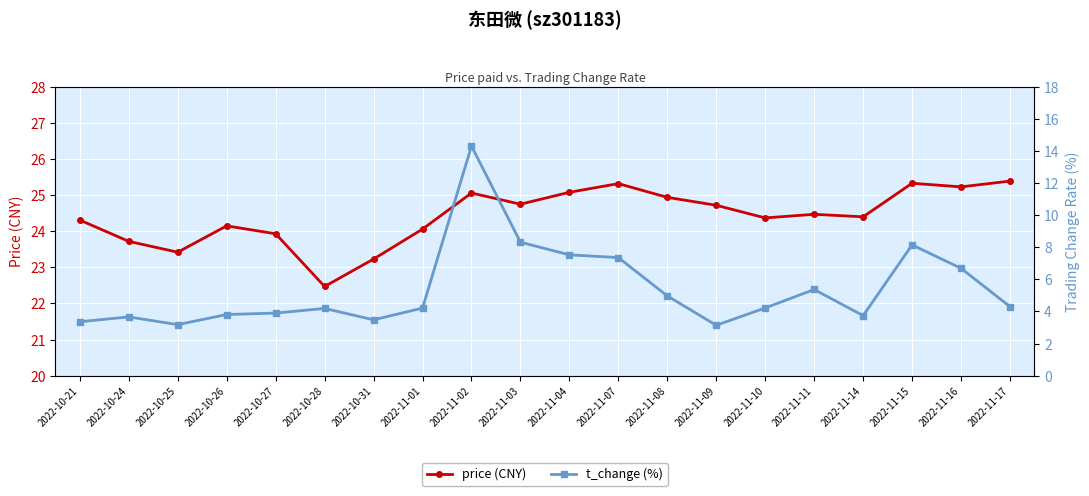

Which category has the lowest value in the price (CNY) series?

2022-10-28